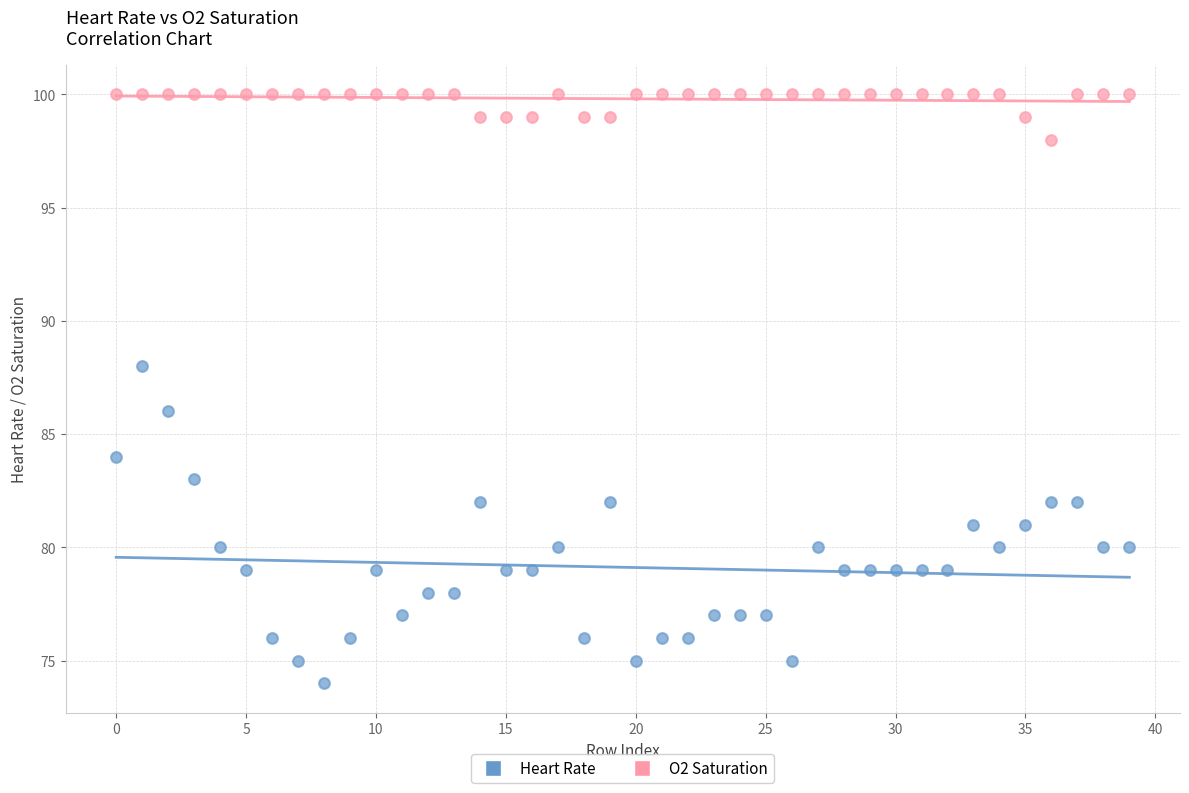

Which series contains the highest Y value?

O2 Saturation